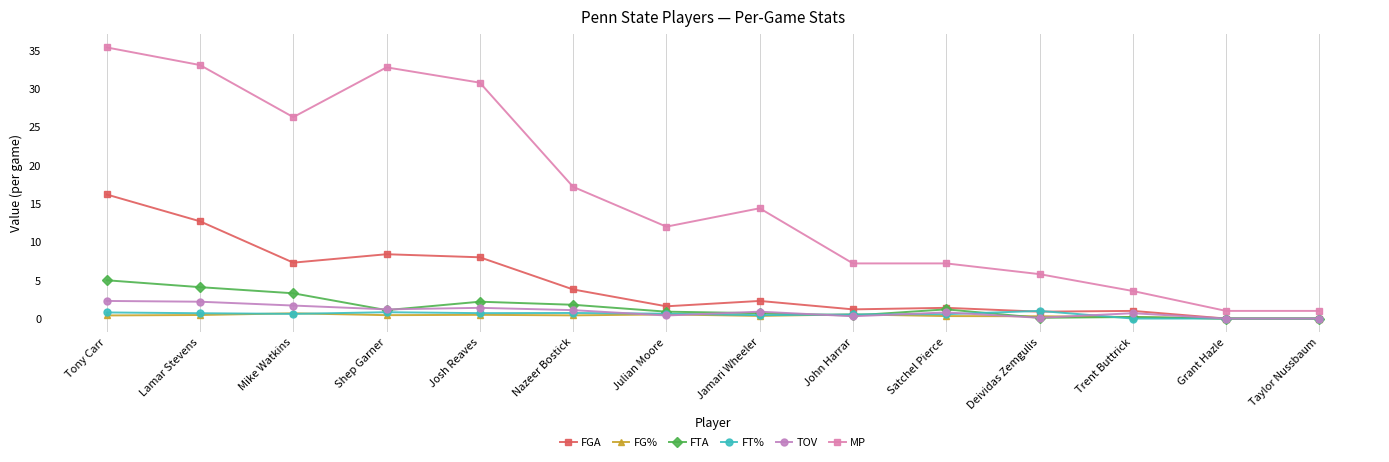

True or false: MP and FT% intersect in this chart.

False